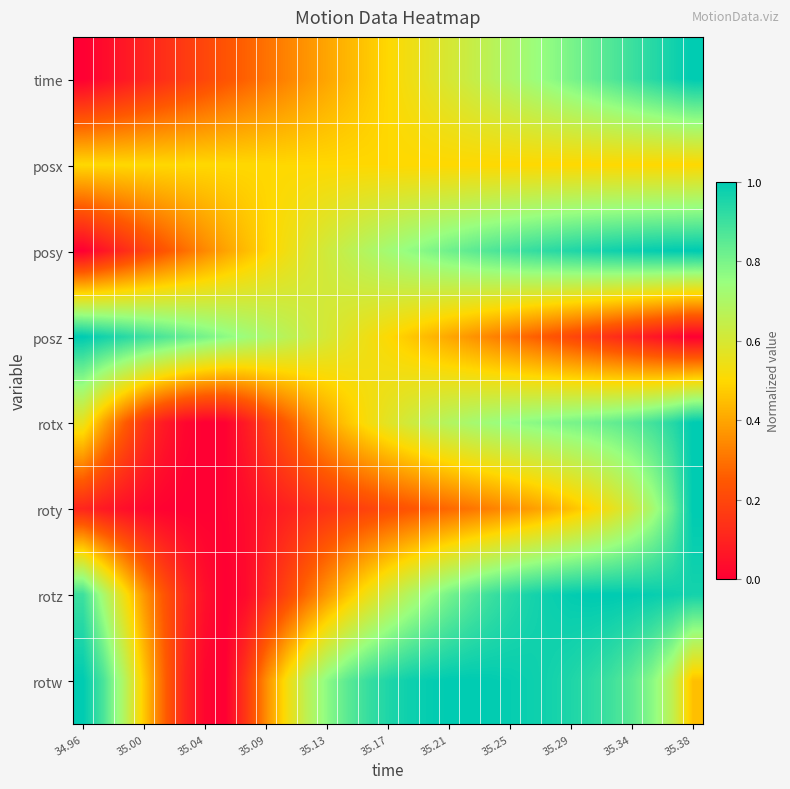

Which series has the largest total across all categories?

rotw